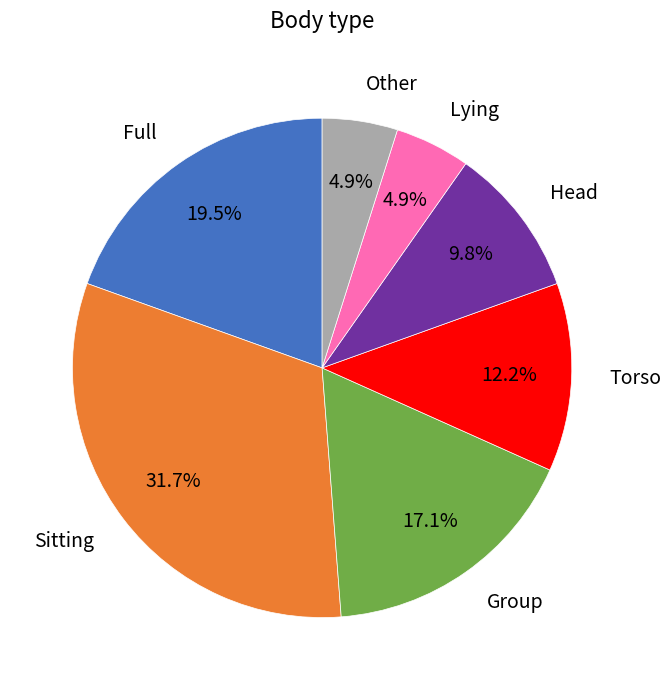

Is there a majority slice in this chart?

No